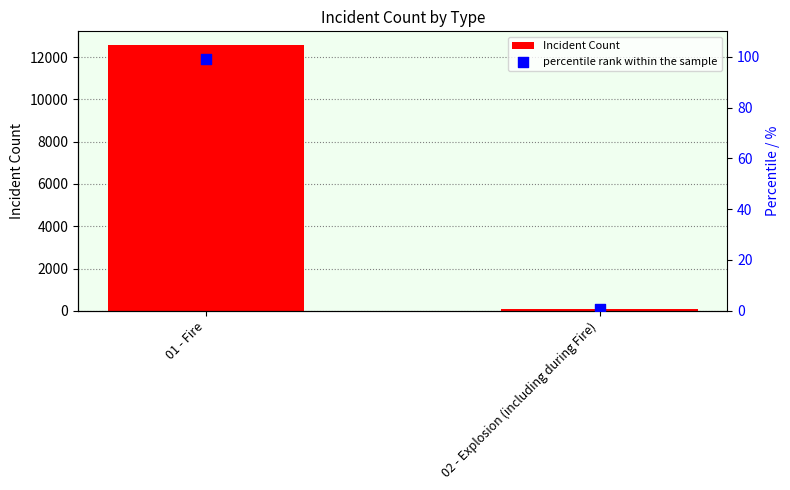

Which series has the largest Y range (max minus min)?

Incident Count